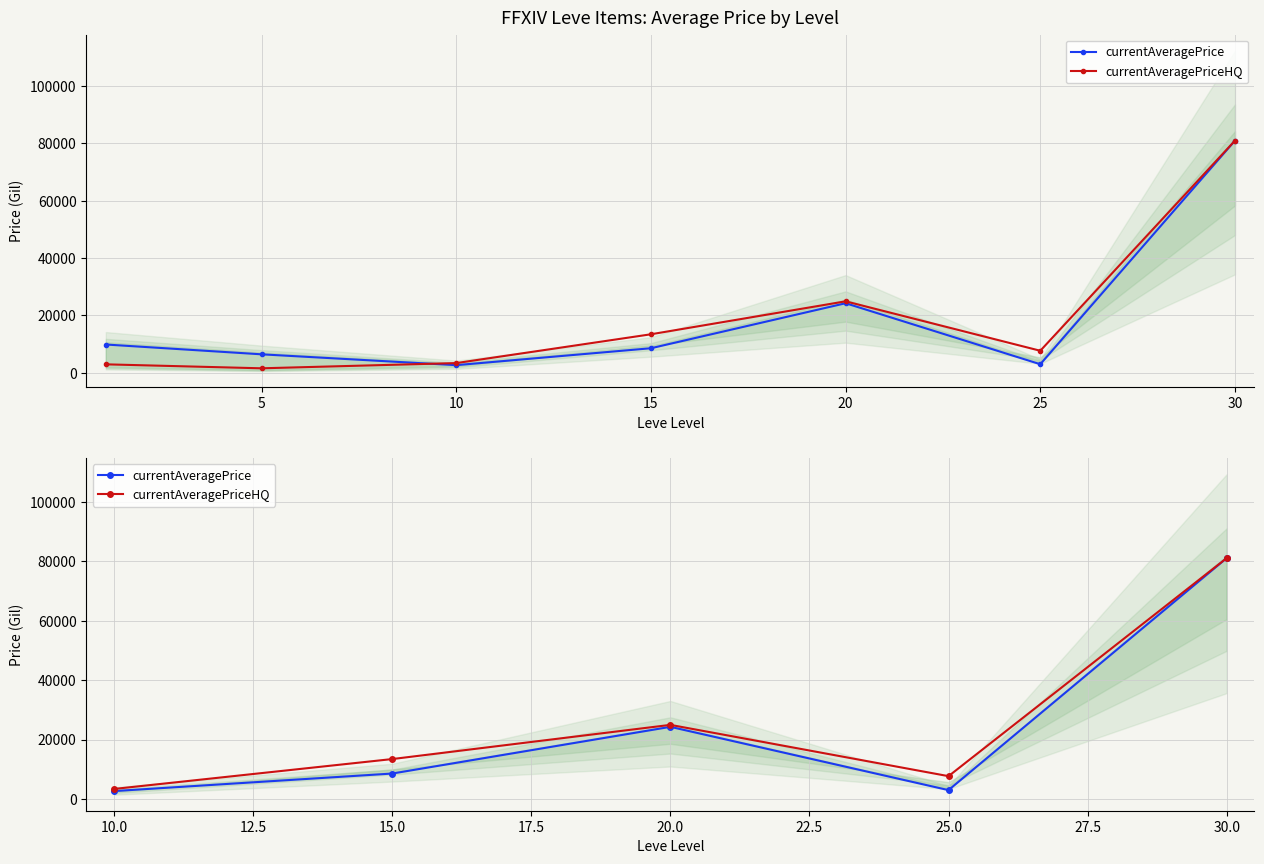

Is this an area chart (filled region under the line)?

No